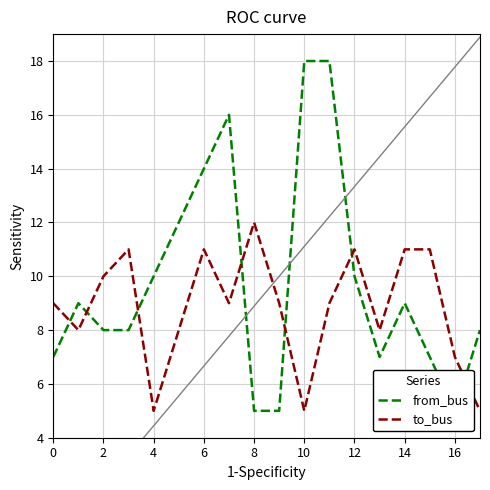

What are all the series names shown in the legend?

from_bus, to_bus